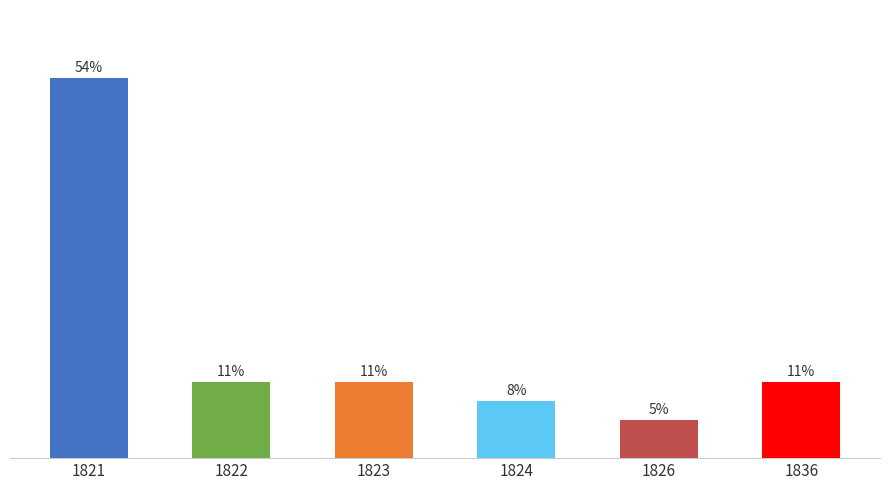

Are the bars horizontal?

No